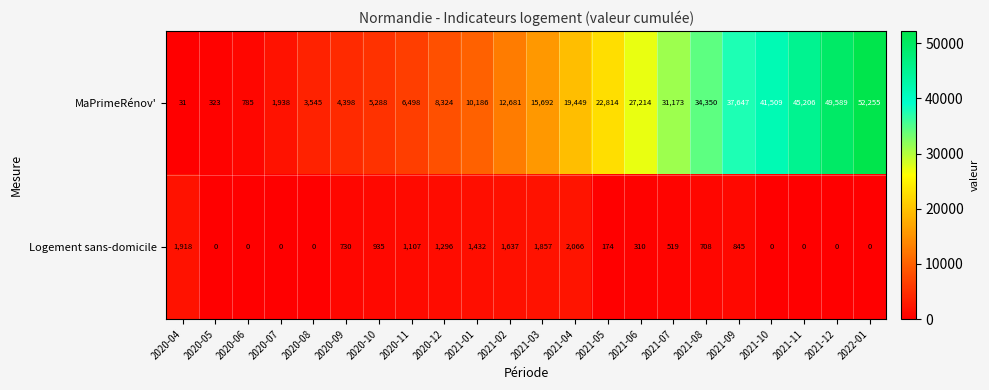

At which category is the sum across all series the highest?

2022-01